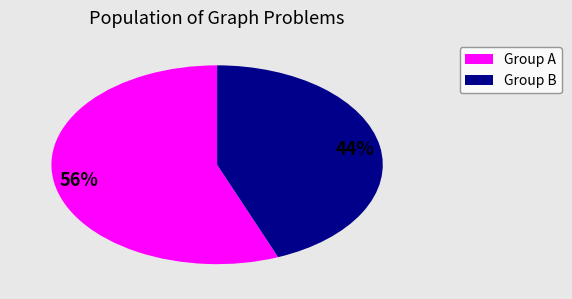

Is there any slice that represents more than half of the pie?

Yes